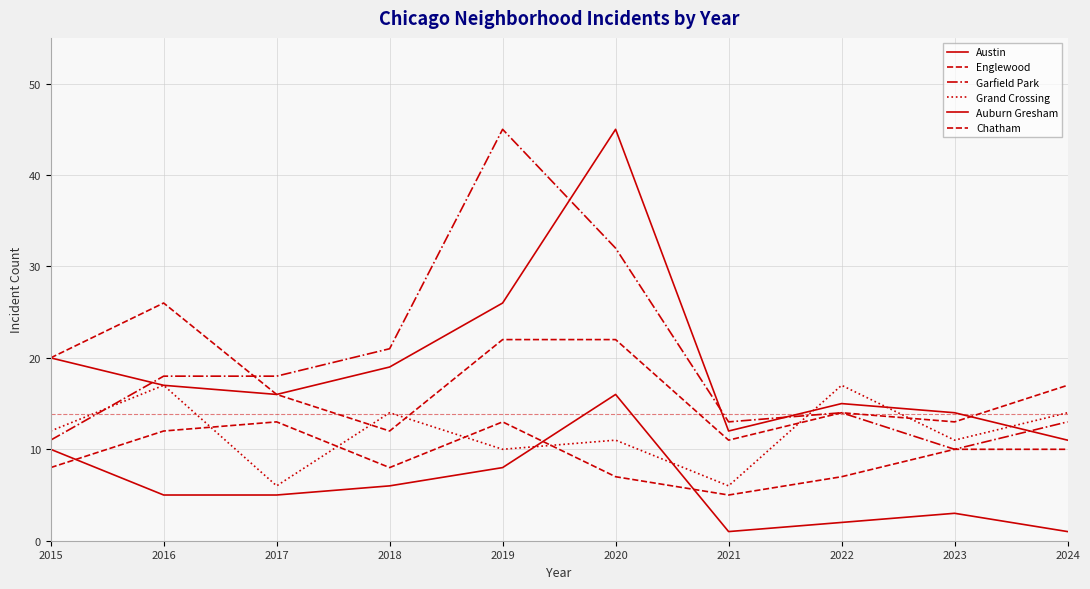

Does the chart have visible grid lines?

Yes